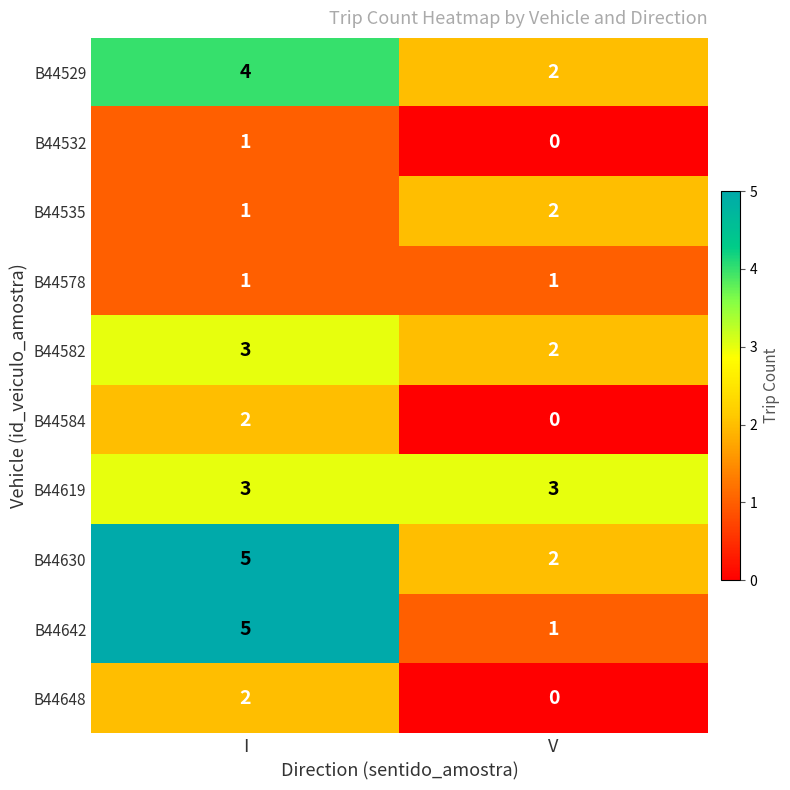

Which label corresponds to the largest value in the chart?

I